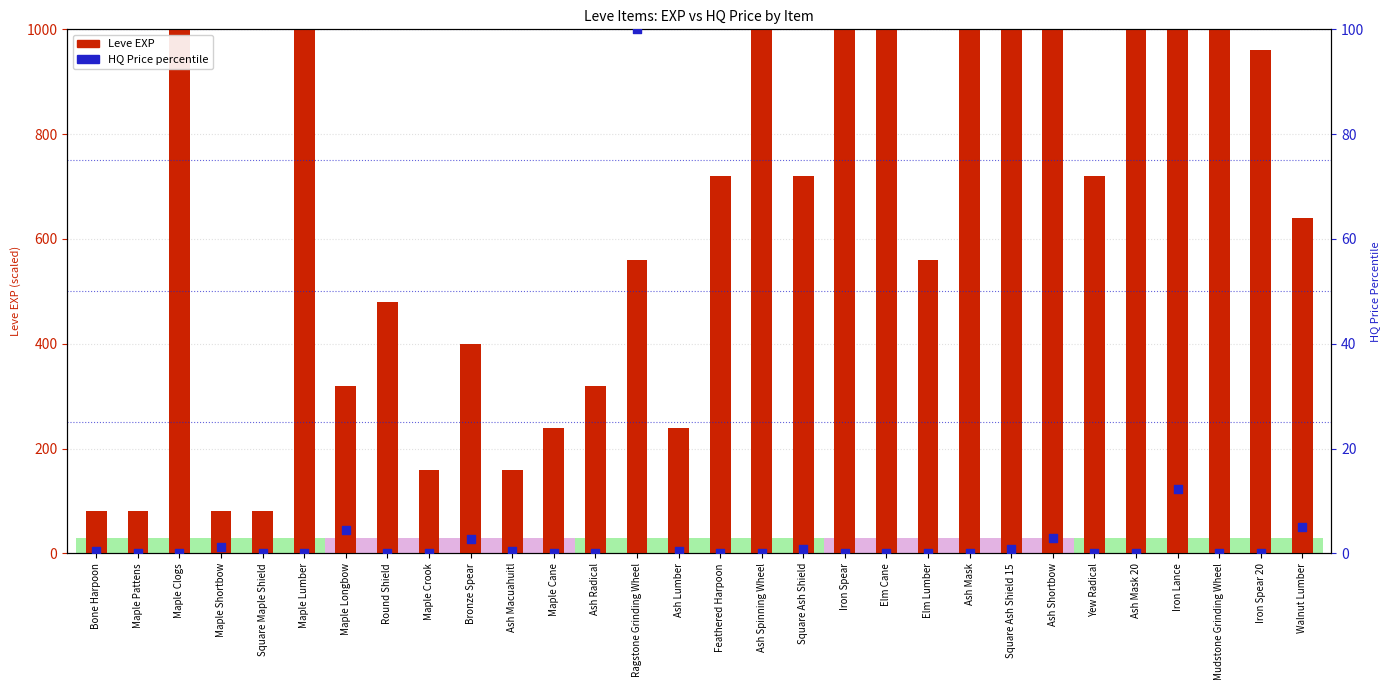

At which category is the sum across all series the highest?

Maple Lumber